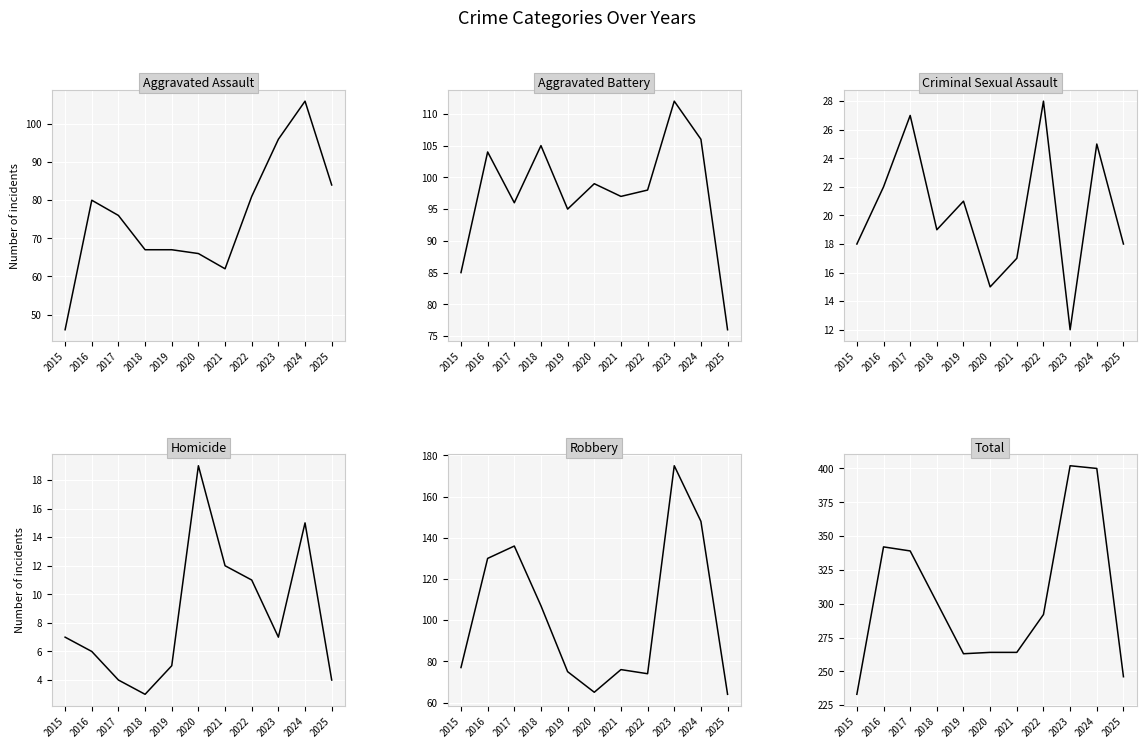

What is the difference between the Aggravated Battery values at 2018 and 2019?

10